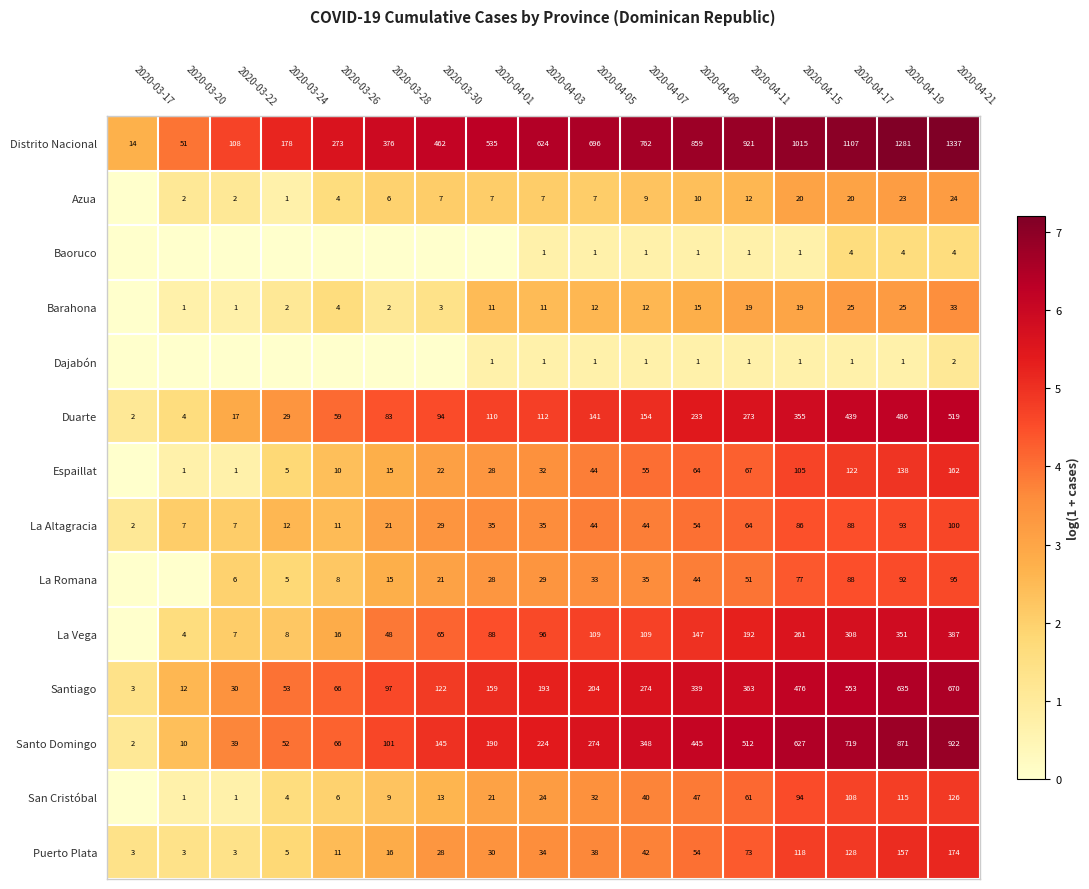

What is the lowest value of the Puerto Plata series?

3